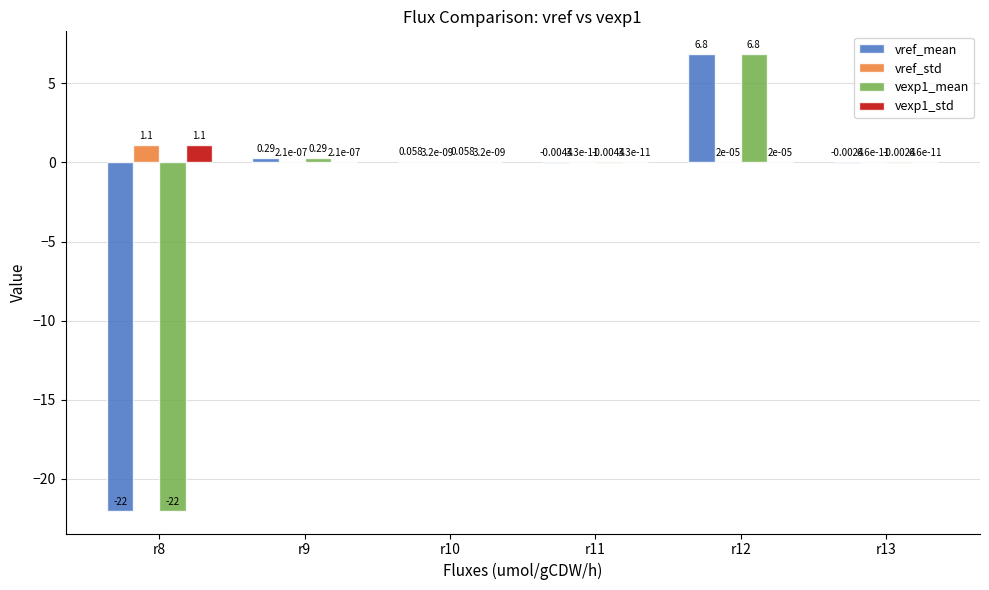

How many categories are shown in the chart?

6